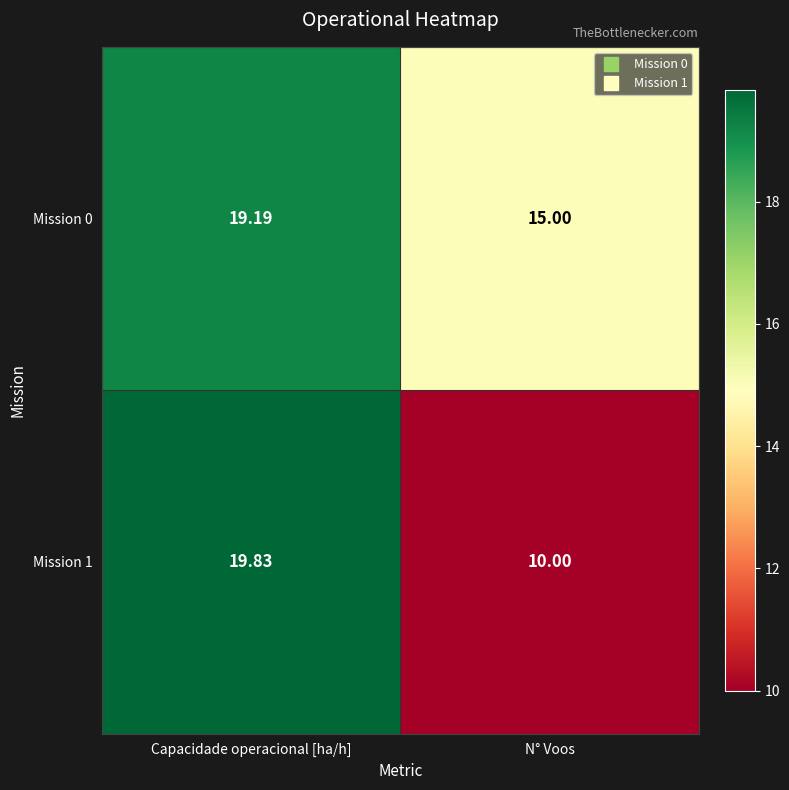

Rank the series at N° Voos from highest to lowest value.

Mission 0, Mission 1